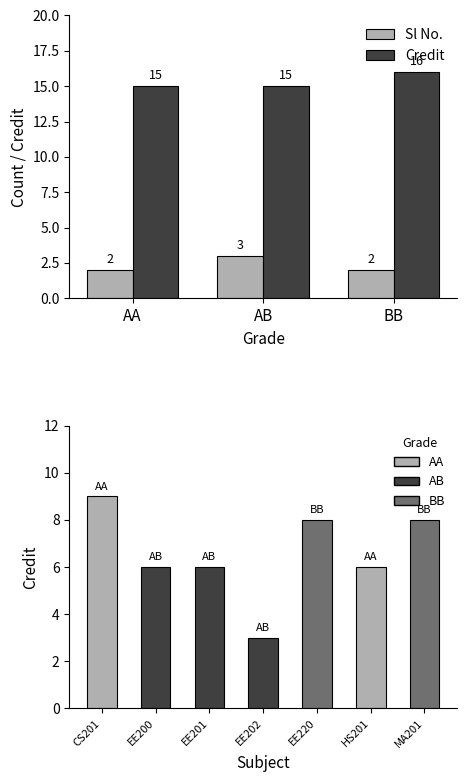

What is the label of the 1st bar from the right?

MA201